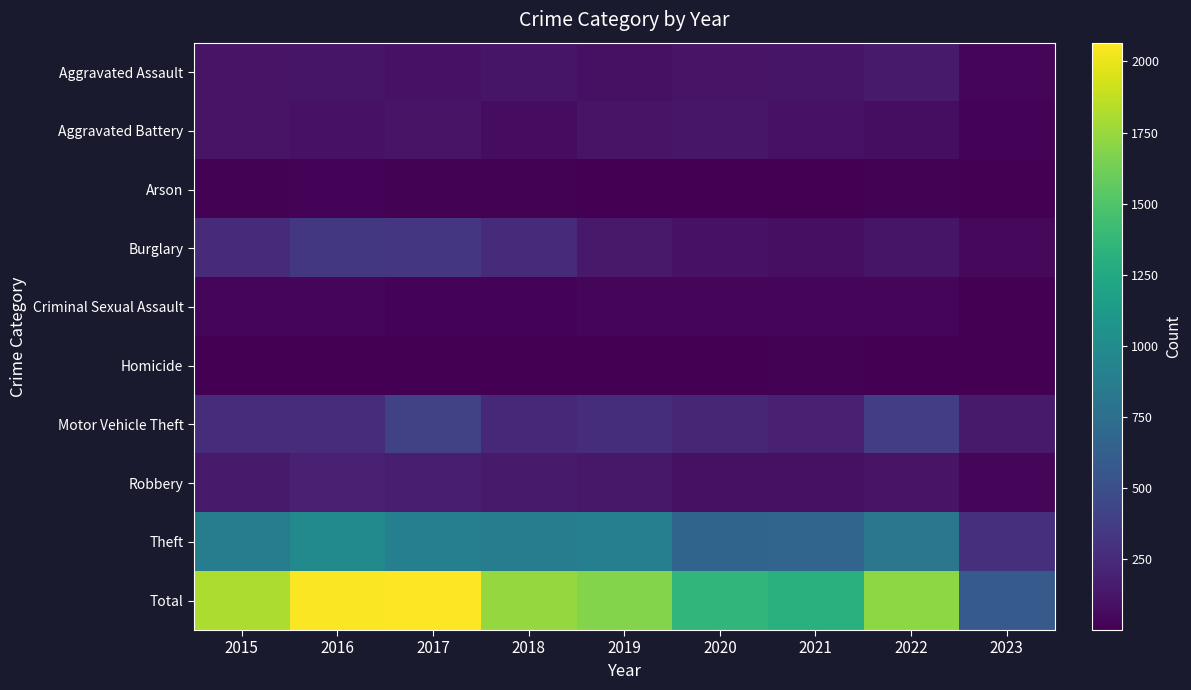

At 2015, list the series in order from smallest to largest.

Homicide, Arson, Criminal Sexual Assault, Aggravated Battery, Aggravated Assault, Robbery, Burglary, Motor Vehicle Theft, Theft, Total